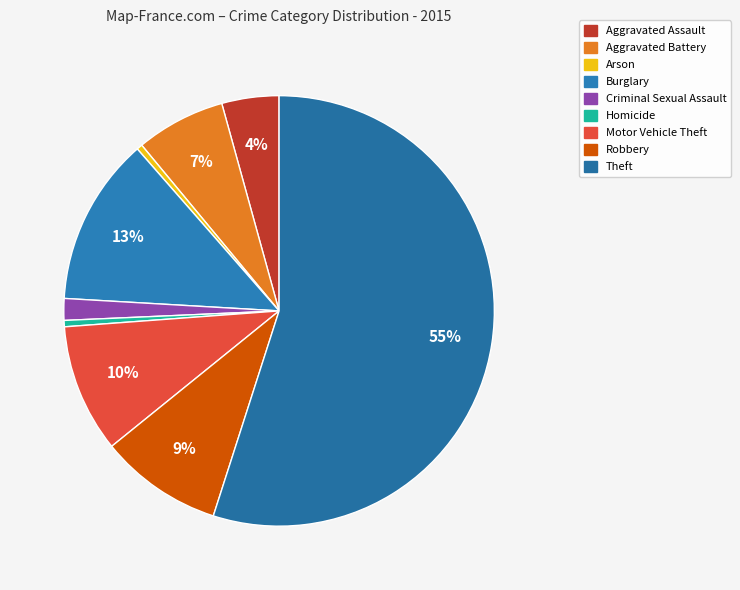

Is there a majority slice in this chart?

Yes